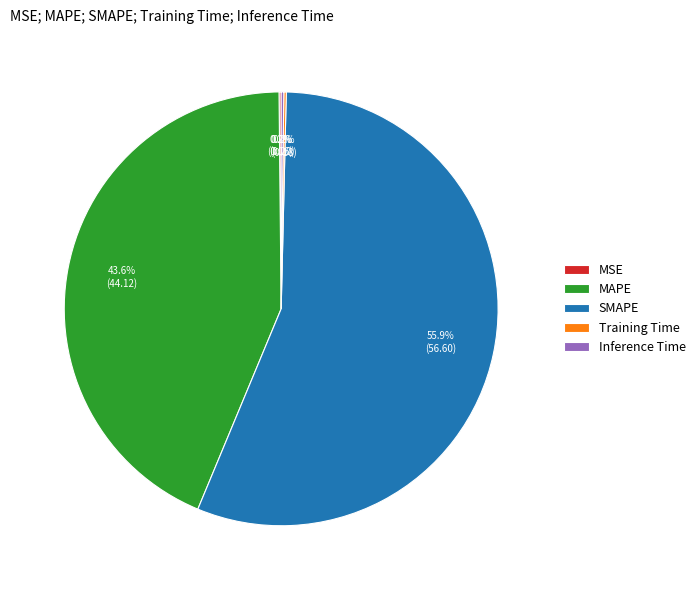

Between SMAPE and MAPE, which is larger?

SMAPE